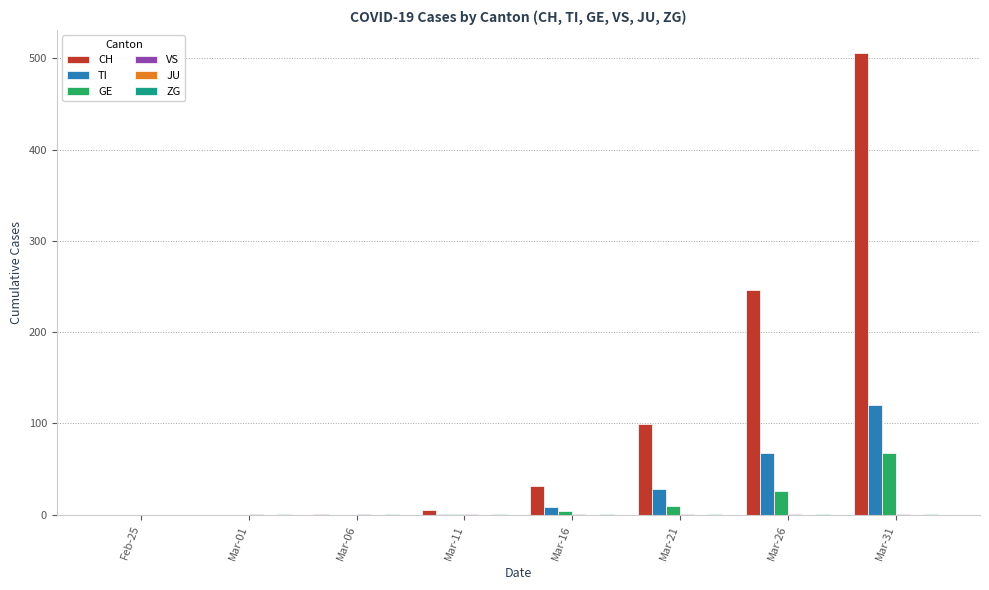

True or false: GE has a value of 4 at Mar-16.

True